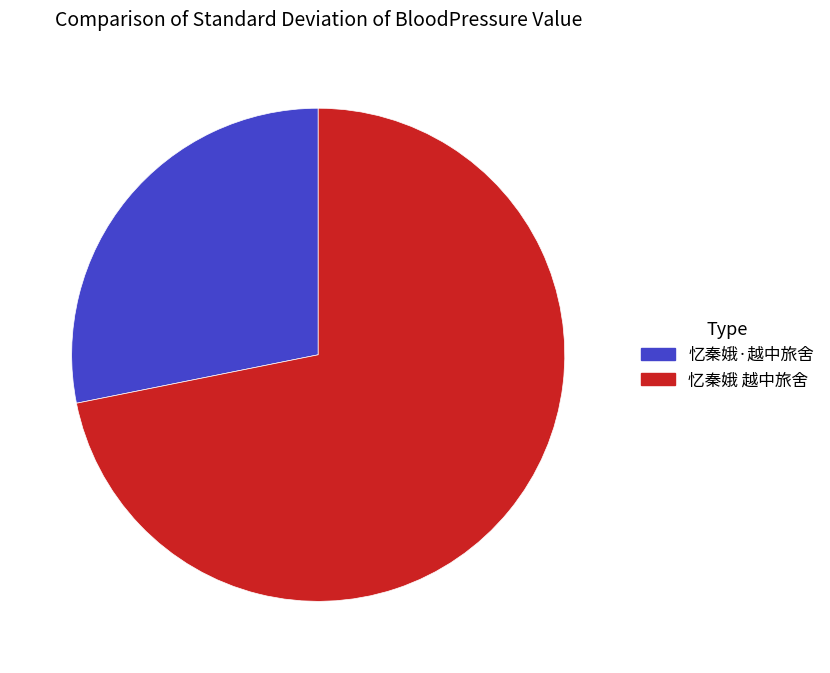

Rank the categories by value from lowest to highest.

忆秦娥·越中旅舍, 忆秦娥 越中旅舍